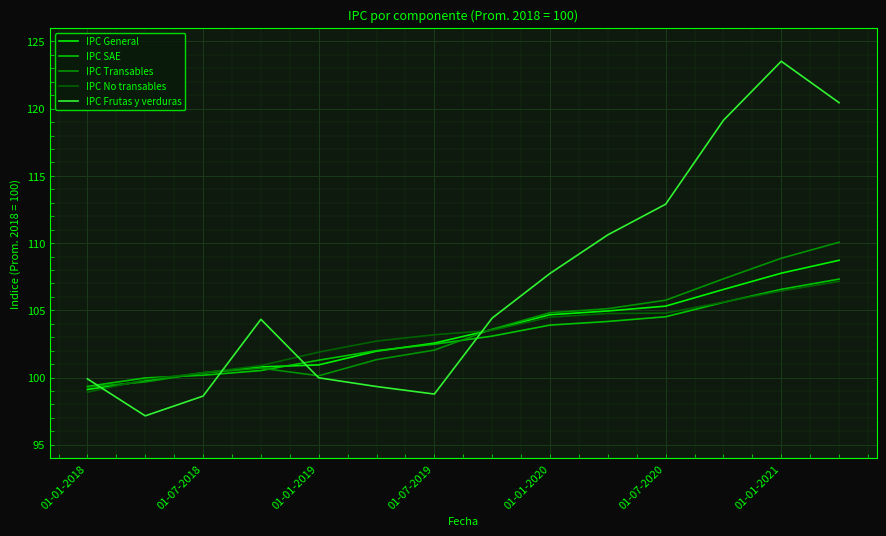

What is the highest value of the IPC No transables series?

107.2